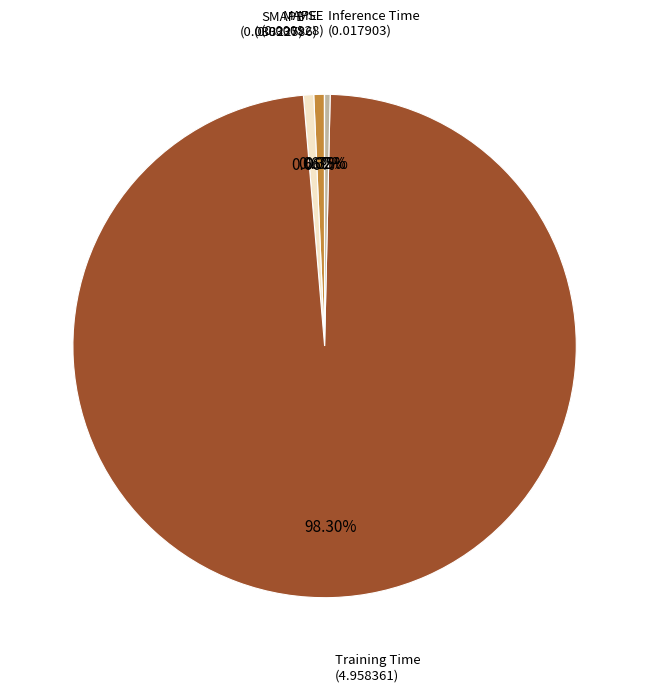

To the nearest percent, what percentage of the pie is Training Time?

98%